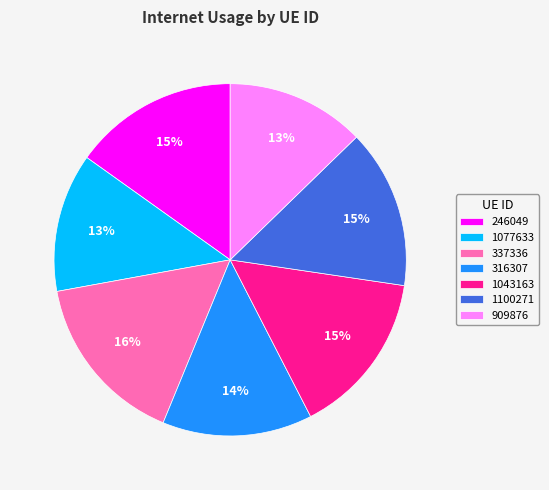

What percentage is the 909876 slice, to the nearest percent?

13%